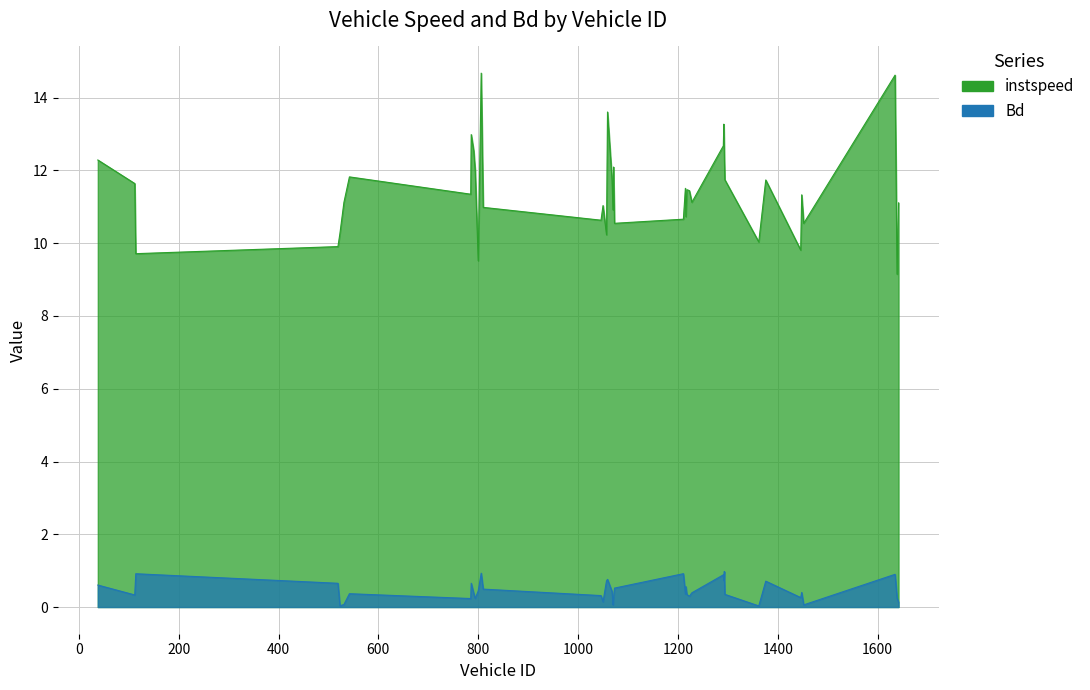

Which series has the largest total across all categories?

instspeed